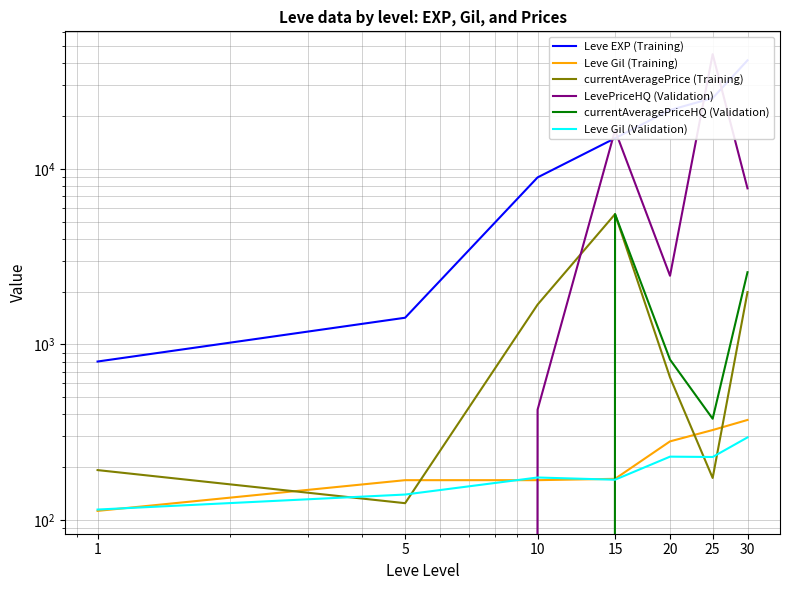

List the labels in order of Leve EXP (Training) value, smallest first.

1, 5, 10, 15, 20, 25, 30